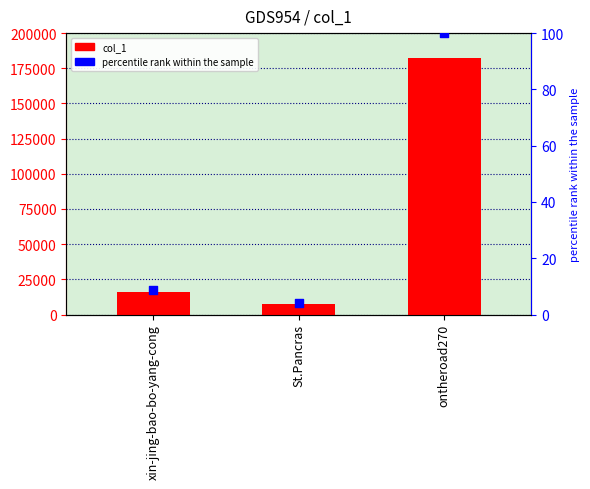

Which series has the largest total across all categories?

col_1